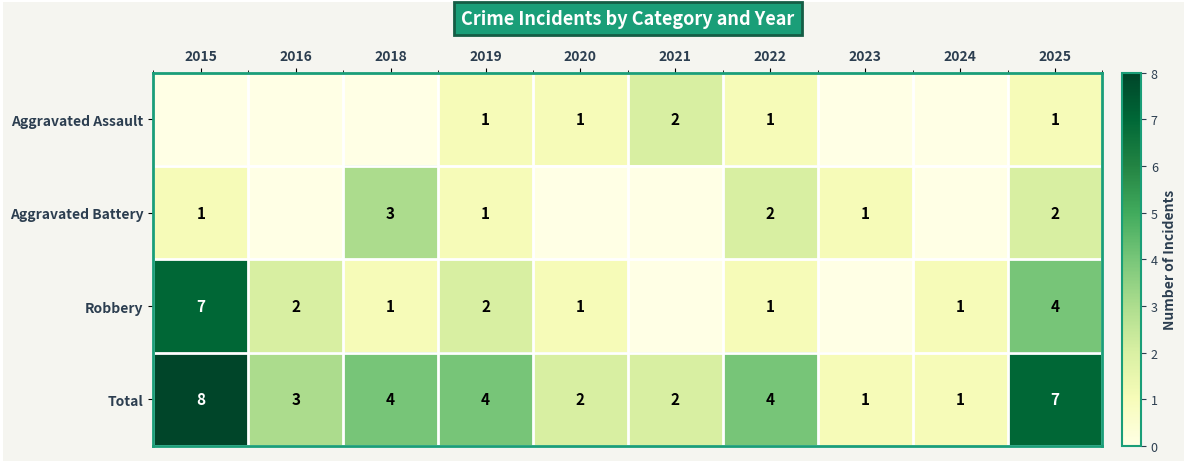

Which has a higher value, 2022 or 2020?

2022